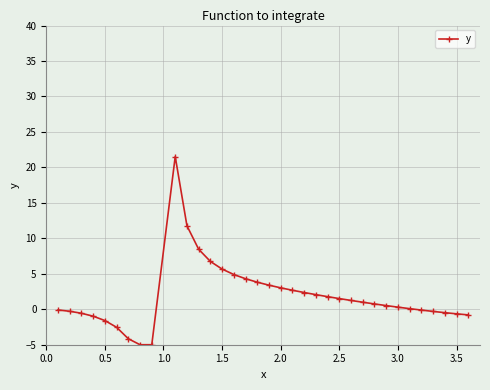

How many categories are shown in the chart?

35